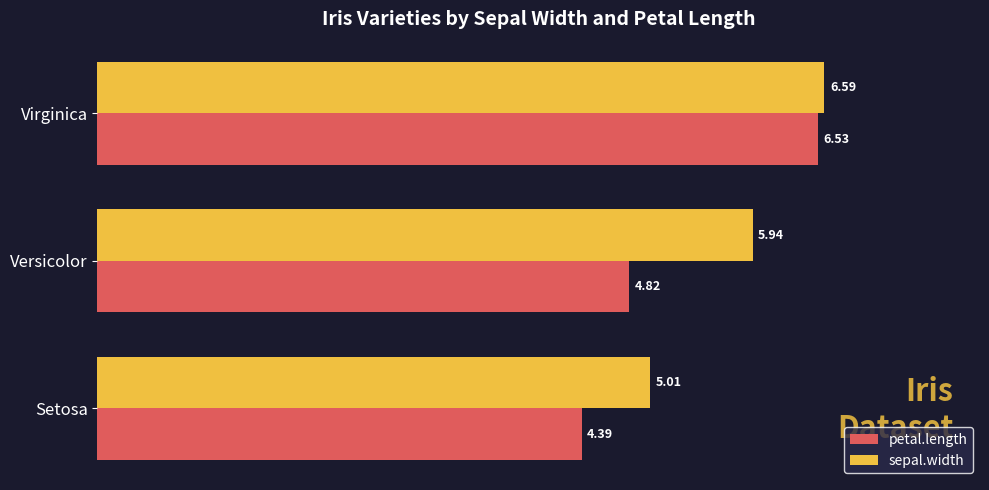

Which series has the largest range (max minus min)?

petal.length